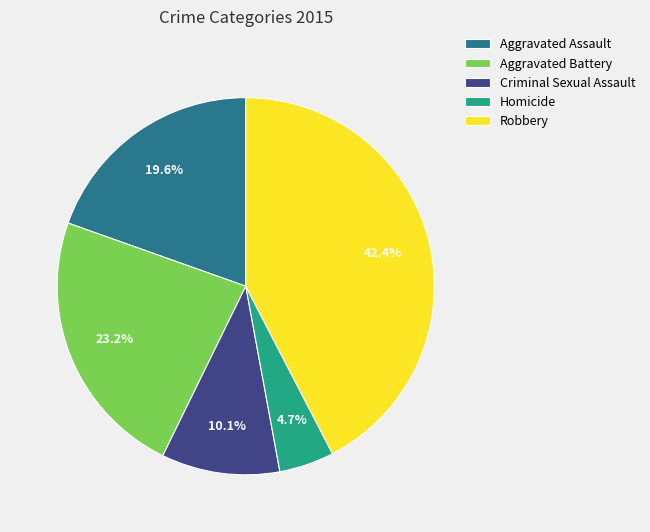

Does Robbery account for over 50% of the chart?

No